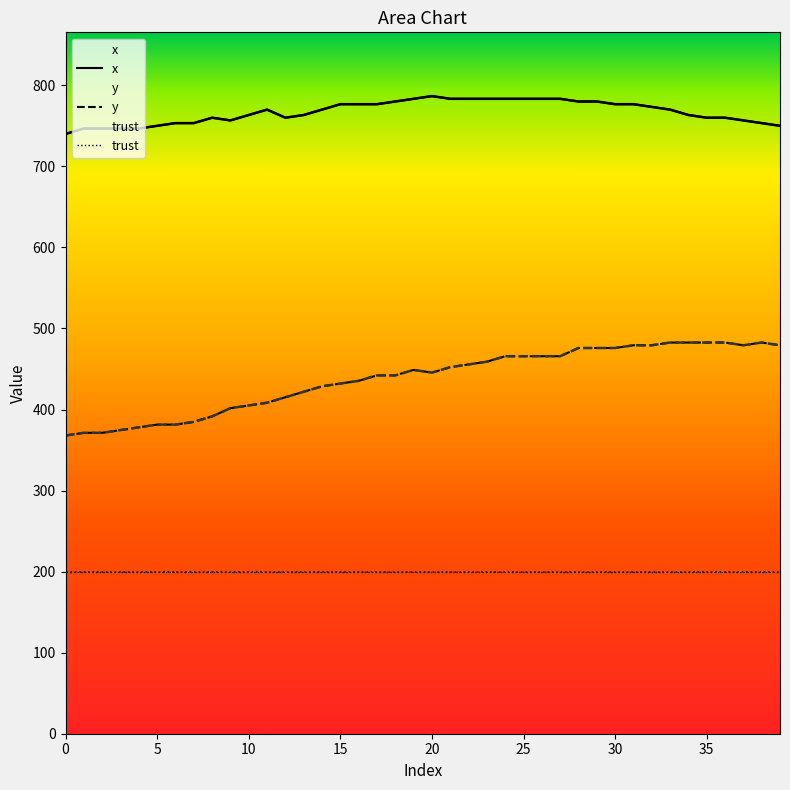

True or false: trust has a value of 354.5 at 9.

False